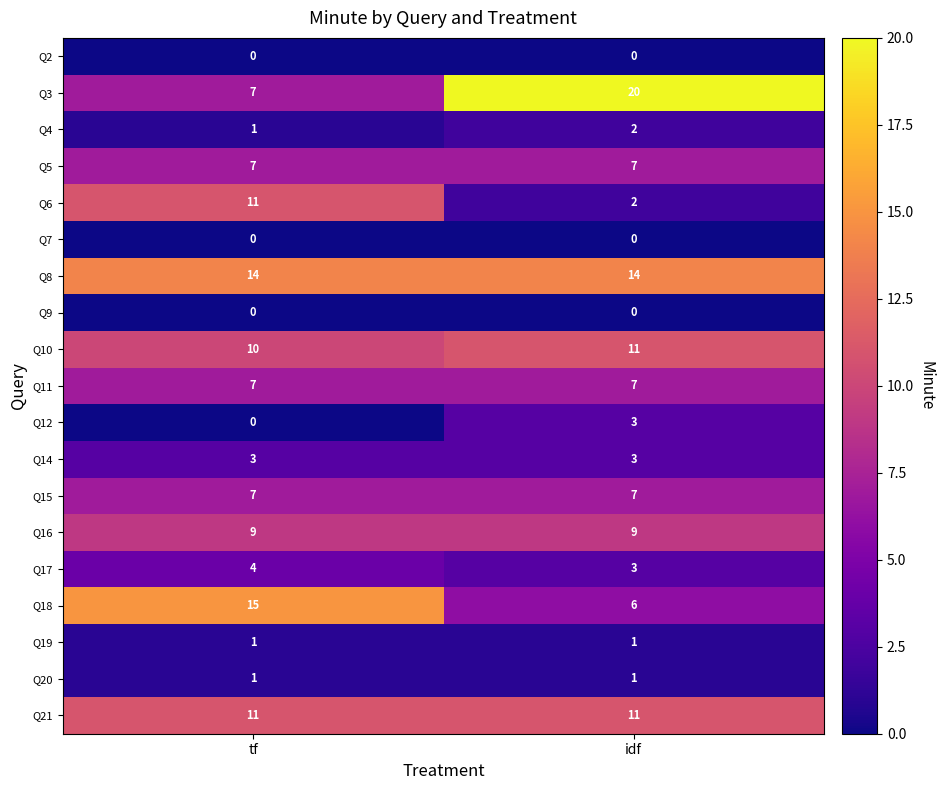

Which series changed the most between tf and idf?

Q3